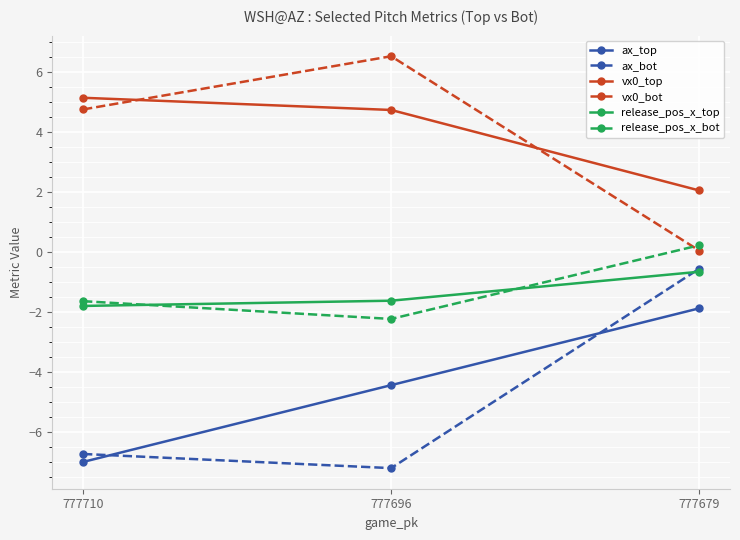

What is the value of the vx0_top point at the 1st from the left?

5.1